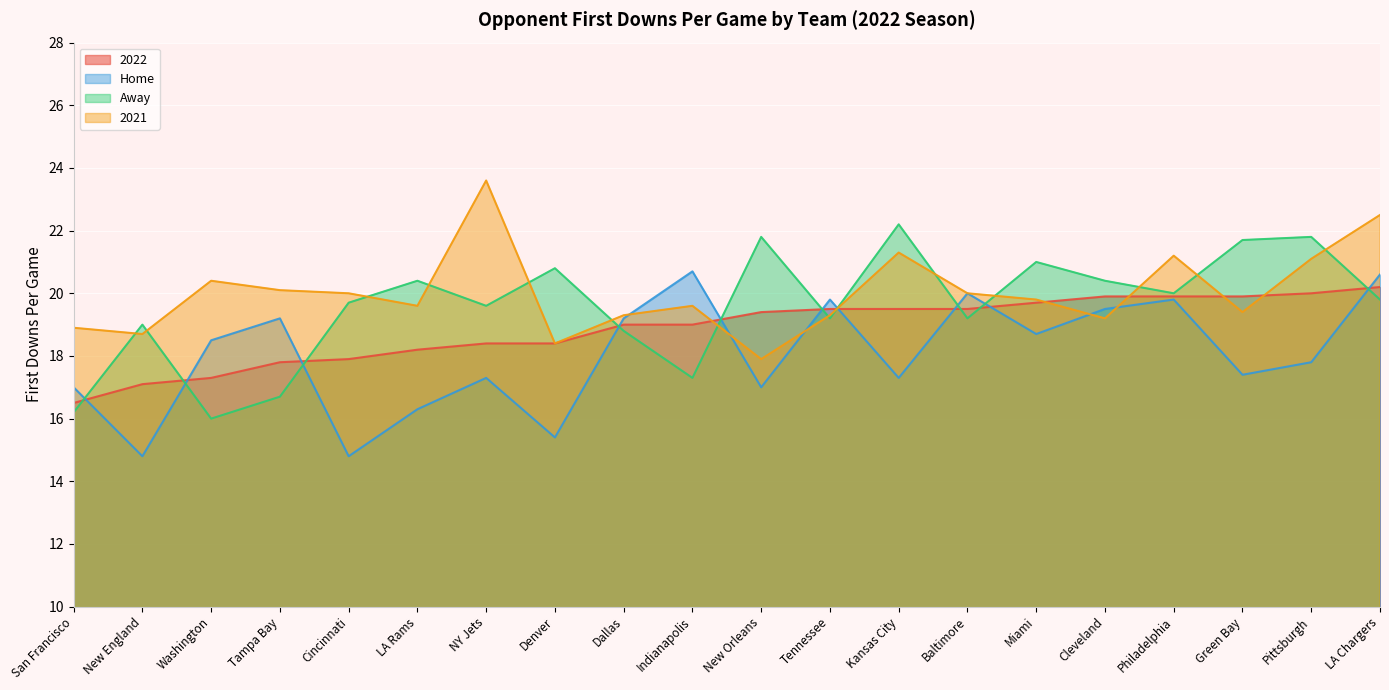

Where is Away nearest to the value 19?

New England